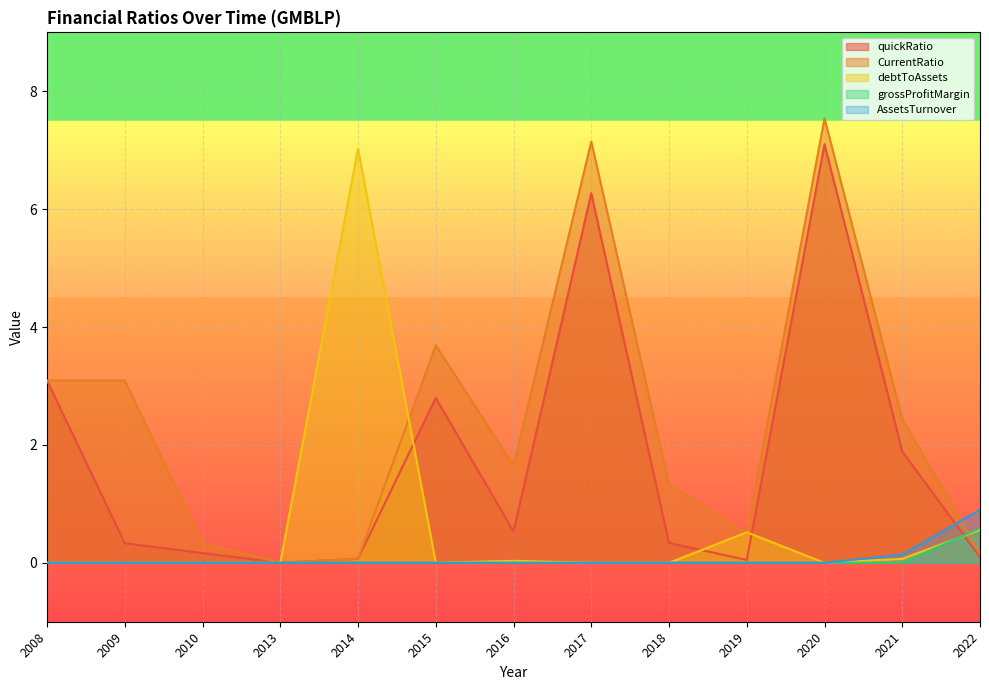

What is the value of the CurrentRatio point at the 7th from the left?

1.6